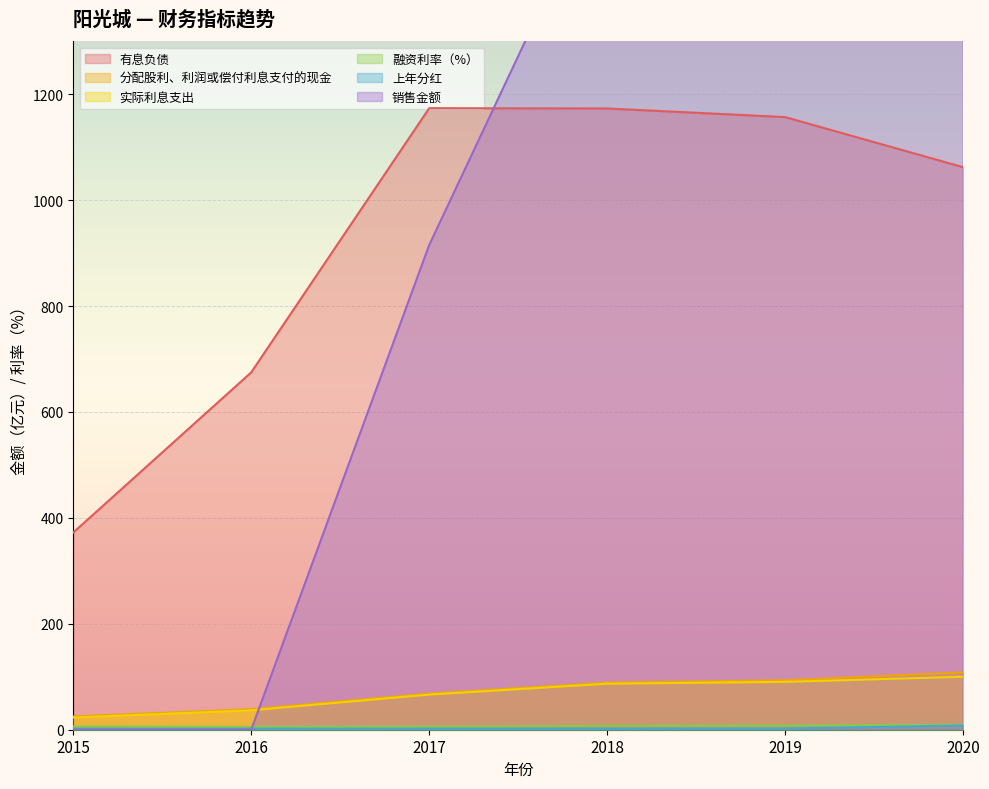

How many data points does each series have?

6